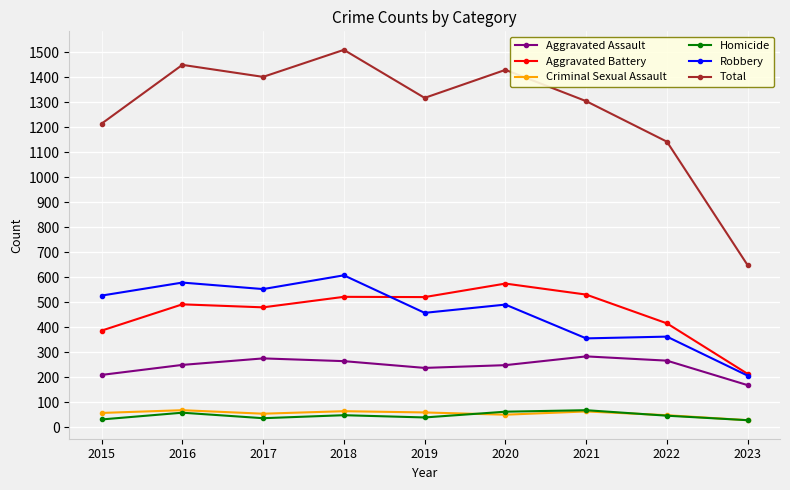

What is the greatest value displayed?

1509